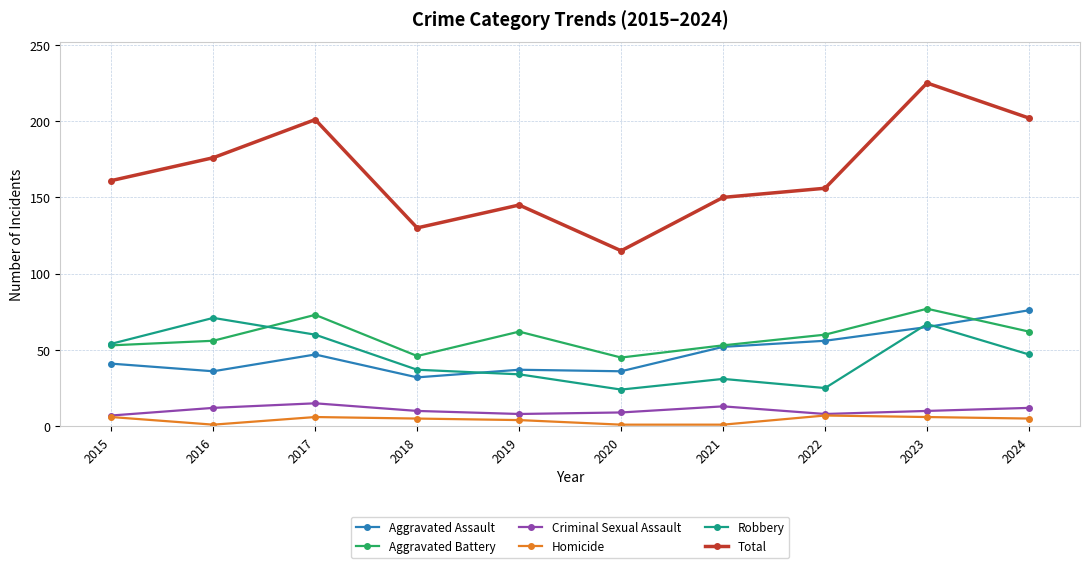

What is the value of the Aggravated Battery point at the 7th from the left?

53